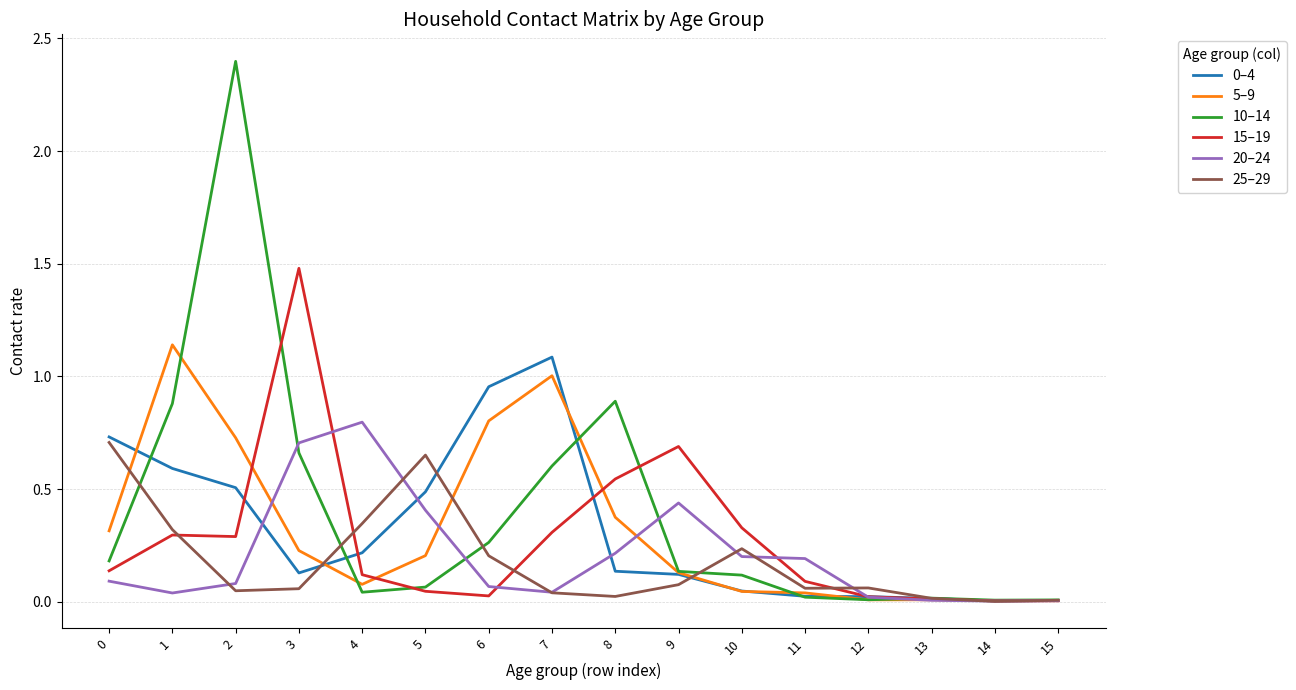

What is the maximum value shown in the chart?

2.4